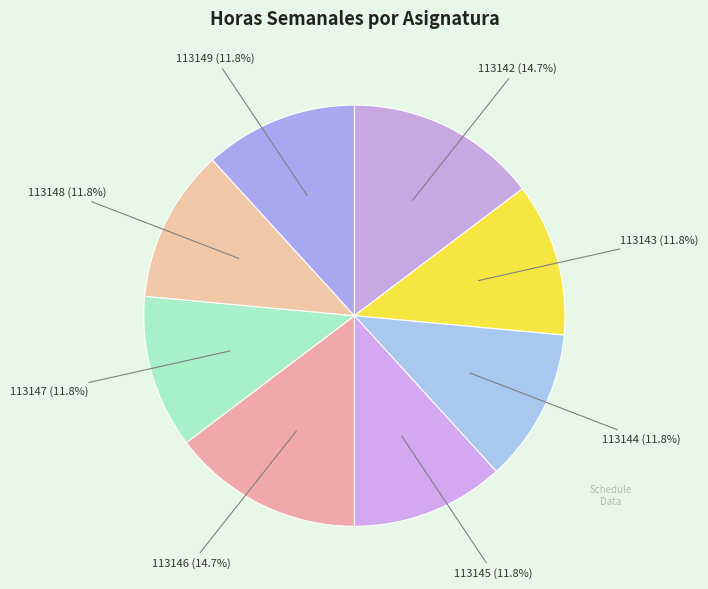

How many slices are in this pie chart?

8